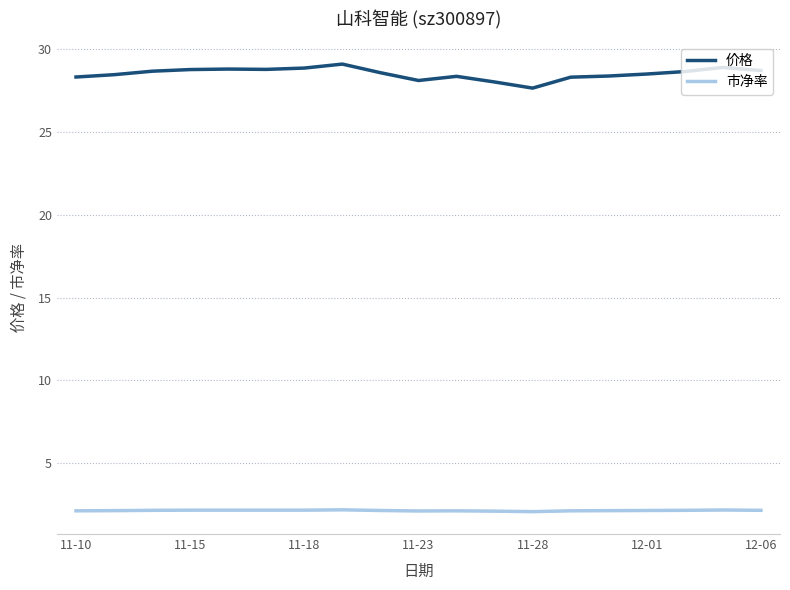

Rank the series by their average value, from highest to lowest.

价格, 市净率